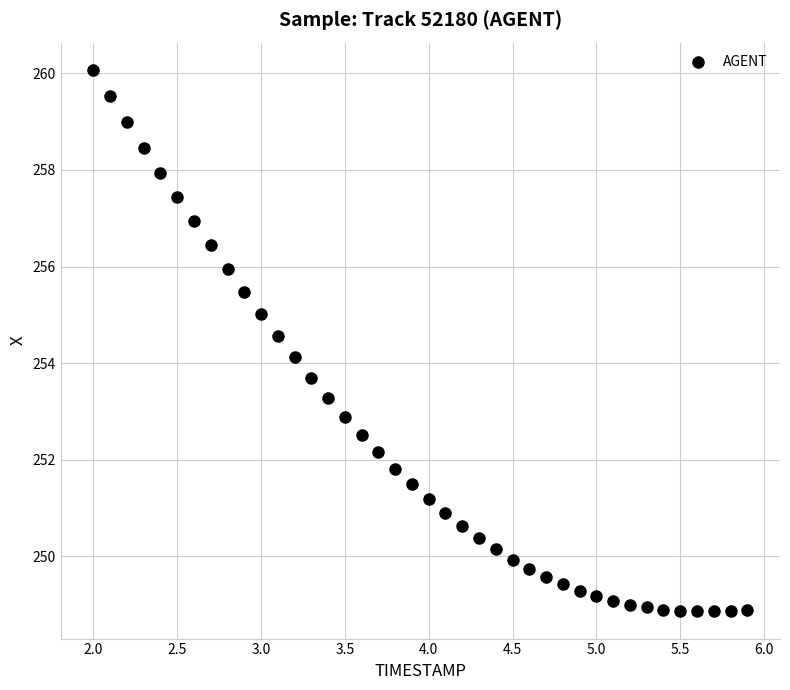

What Y value in the scatter plot is closest to 254?

254.1